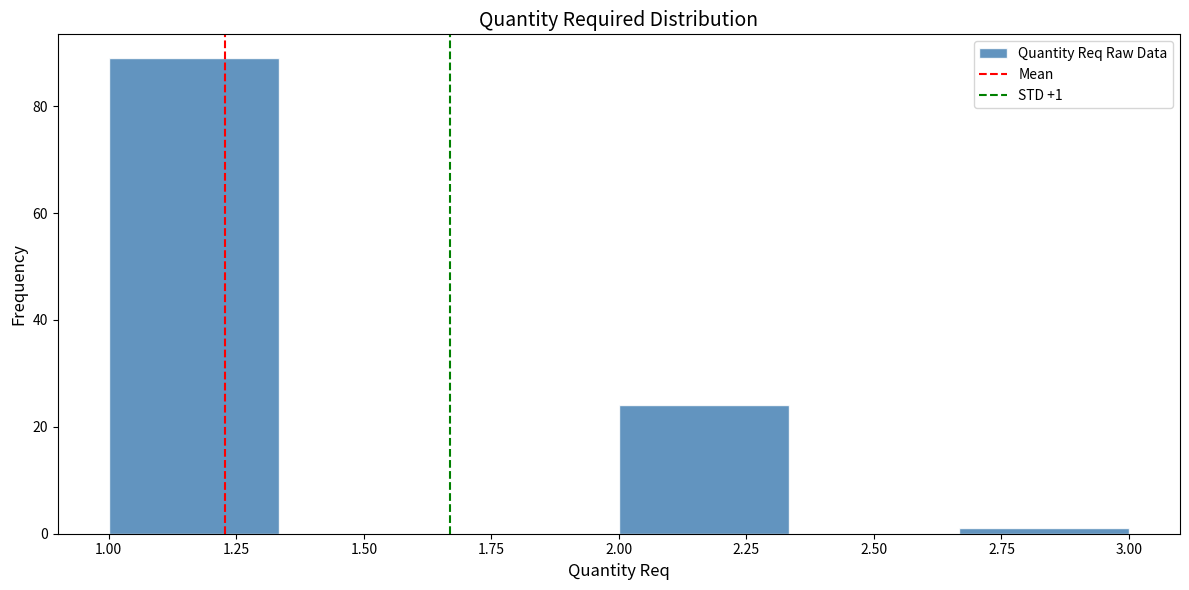

Over which range of the x-axis is the bar tallest?

1.00 to 1.35